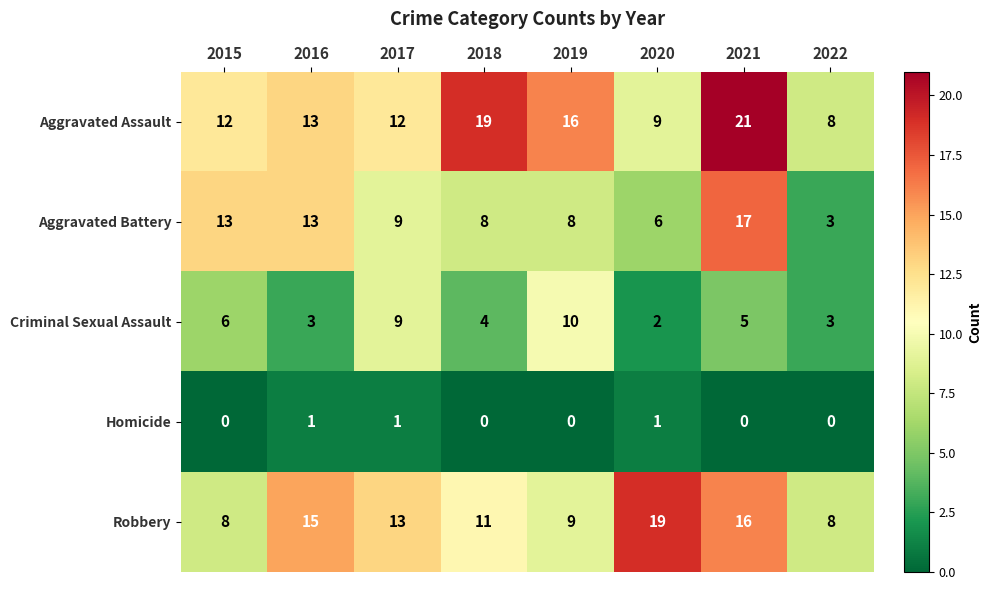

Is it true that Homicide equals -1 at 2015?

False